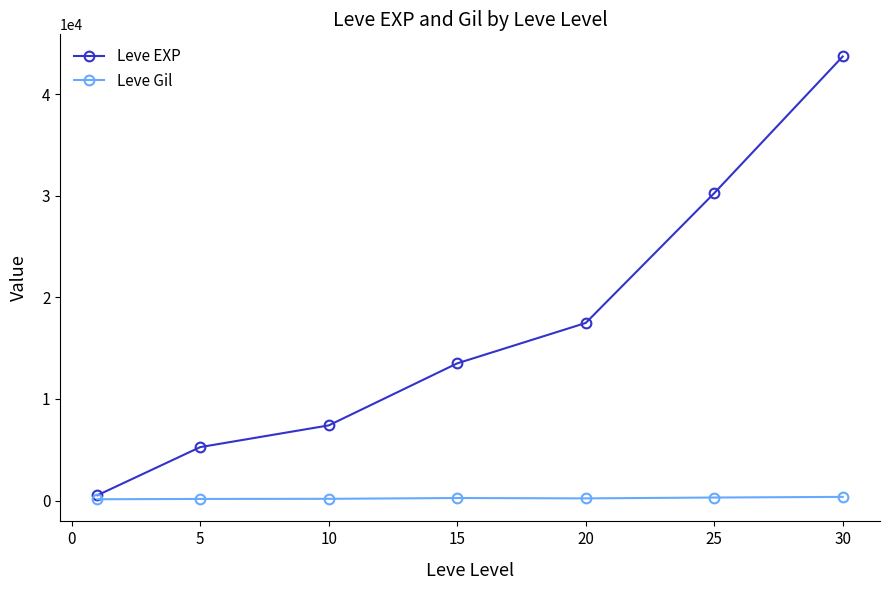

Does the chart have visible grid lines?

No